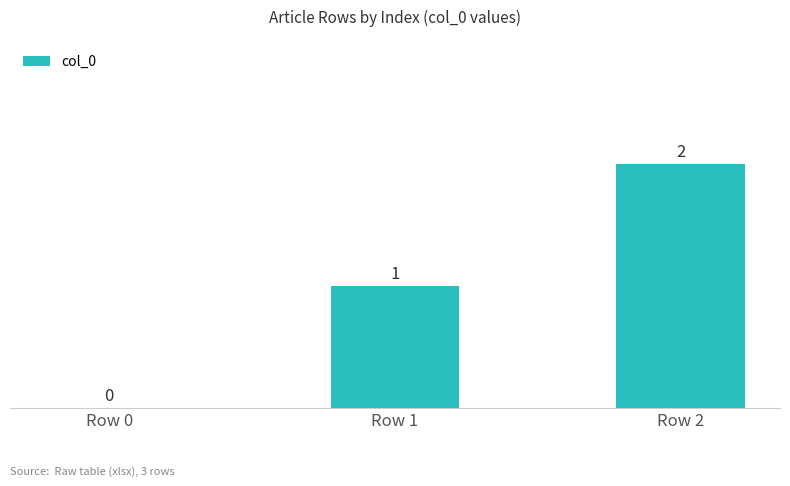

How many positive values are there?

2